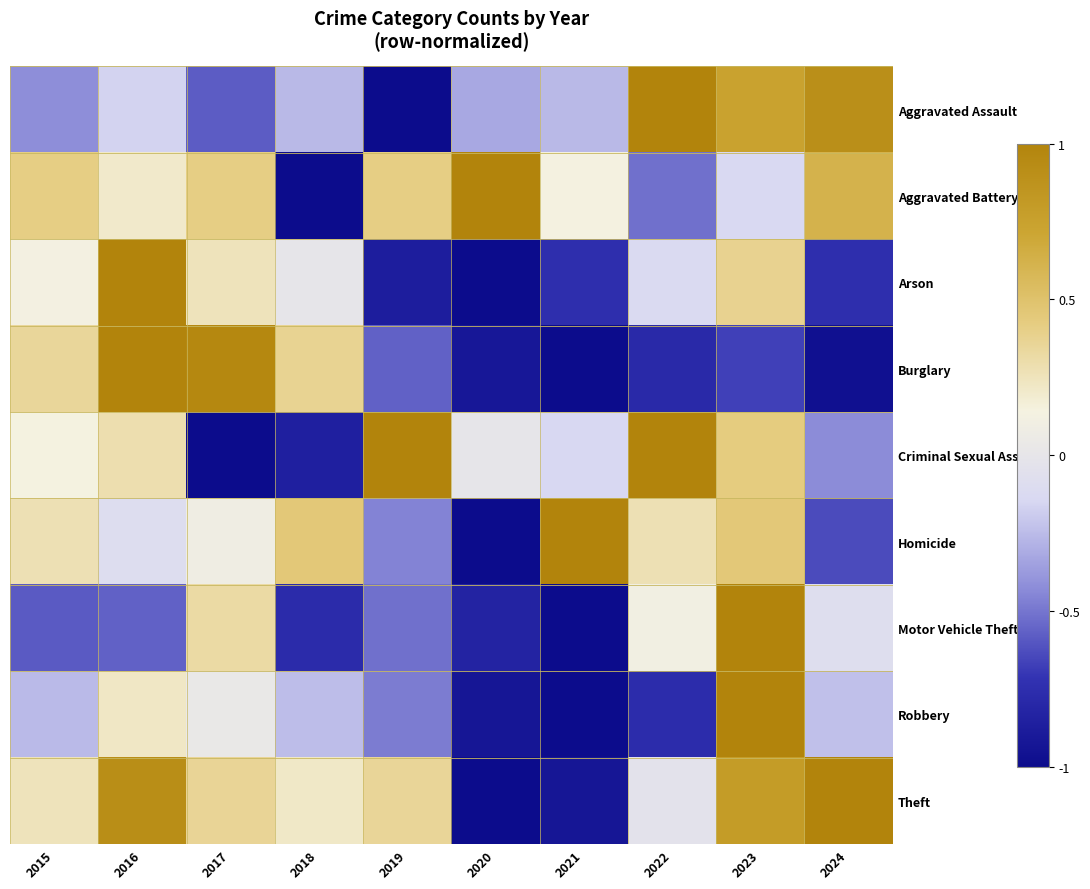

Between 2018 and 2021, which series saw the biggest shift?

Burglary